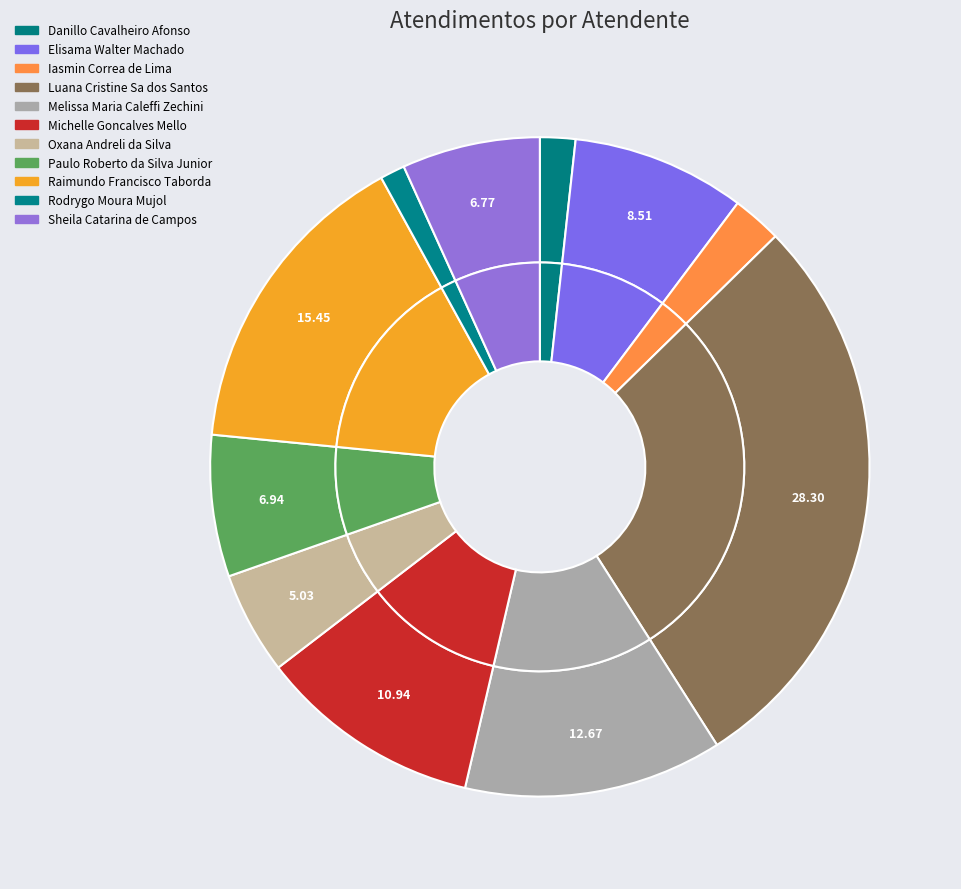

What percentage do Rodrygo Moura Mujol and Danillo Cavalheiro Afonso together represent?

3.0%